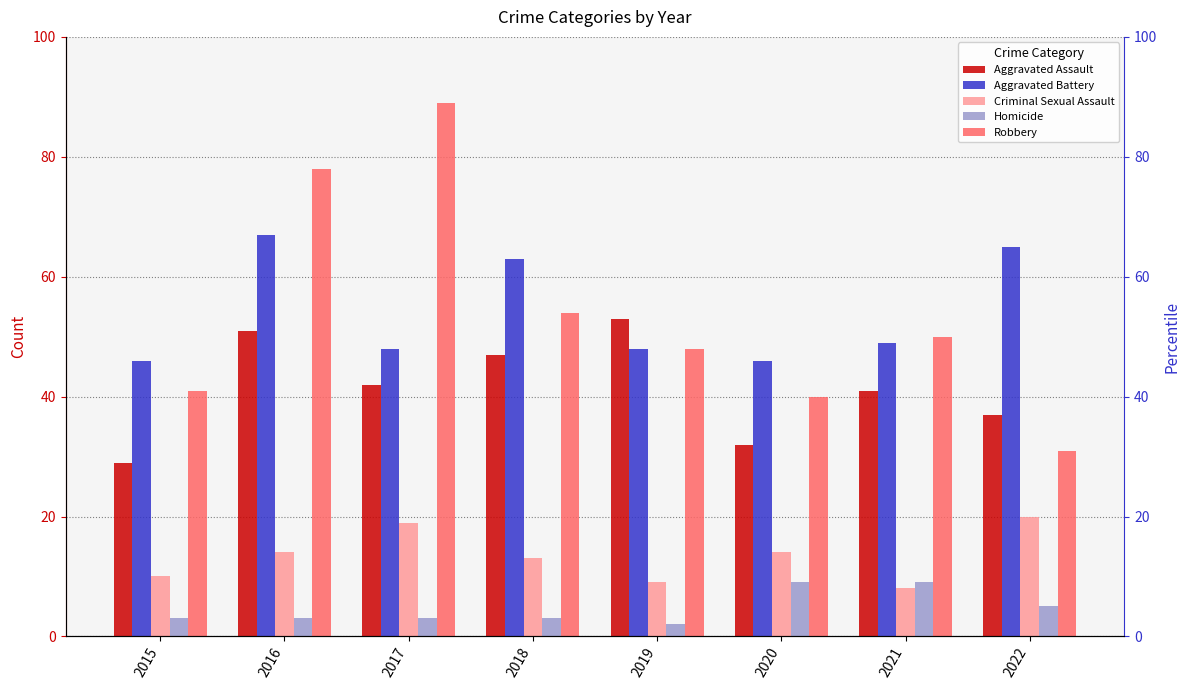

Are the bars grouped side by side (vs. stacked)?

Yes